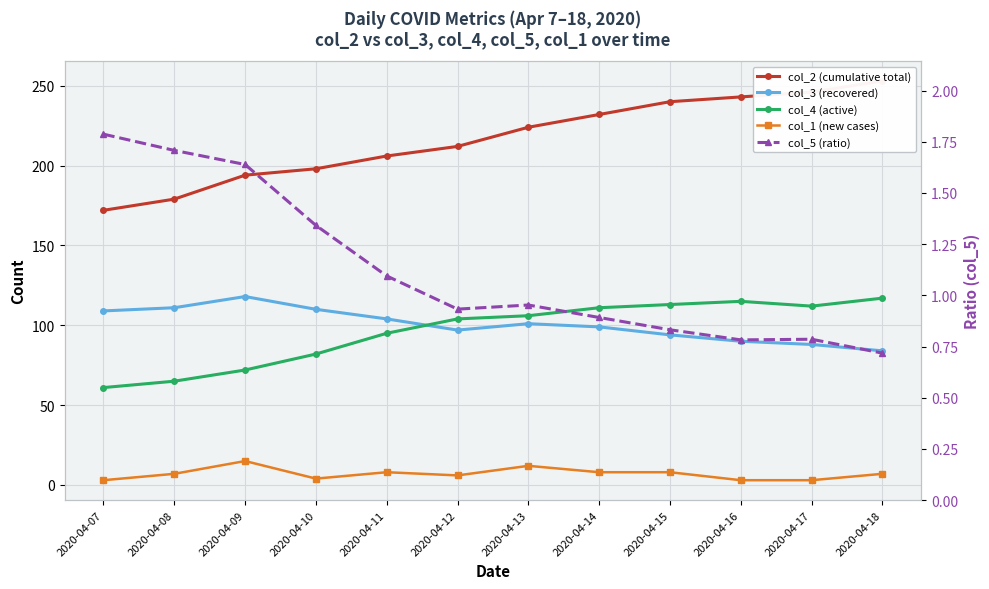

Reading left to right, what are all the values shown in this chart?

col_2 (cumulative total): 2020-04-07=172.0	2020-04-08=179.0	2020-04-09=194.0	2020-04-10=198.0	2020-04-11=206.0	2020-04-12=212.0	2020-04-13=224.0	2020-04-14=232.0	2020-04-15=240.0	2020-04-16=243.0	2020-04-17=246.0	2020-04-18=253.0
col_3 (recovered): 2020-04-07=109.0	2020-04-08=111.0	2020-04-09=118.0	2020-04-10=110.0	2020-04-11=104.0	2020-04-12=97.0	2020-04-13=101.0	2020-04-14=99.0	2020-04-15=94.0	2020-04-16=90.0	2020-04-17=88.0	2020-04-18=84.0
col_4 (active): 2020-04-07=61.0	2020-04-08=65.0	2020-04-09=72.0	2020-04-10=82.0	2020-04-11=95.0	2020-04-12=104.0	2020-04-13=106.0	2020-04-14=111.0	2020-04-15=113.0	2020-04-16=115.0	2020-04-17=112.0	2020-04-18=117.0
col_1 (new cases): 2020-04-07=3.0	2020-04-08=7.0	2020-04-09=15.0	2020-04-10=4.0	2020-04-11=8.0	2020-04-12=6.0	2020-04-13=12.0	2020-04-14=8.0	2020-04-15=8.0	2020-04-16=3.0	2020-04-17=3.0	2020-04-18=7.0
col_5 (ratio): 2020-04-07=1.8	2020-04-08=1.7	2020-04-09=1.6	2020-04-10=1.3	2020-04-11=1.1	2020-04-12=0.9	2020-04-13=1.0	2020-04-14=0.9	2020-04-15=0.8	2020-04-16=0.8	2020-04-17=0.8	2020-04-18=0.7